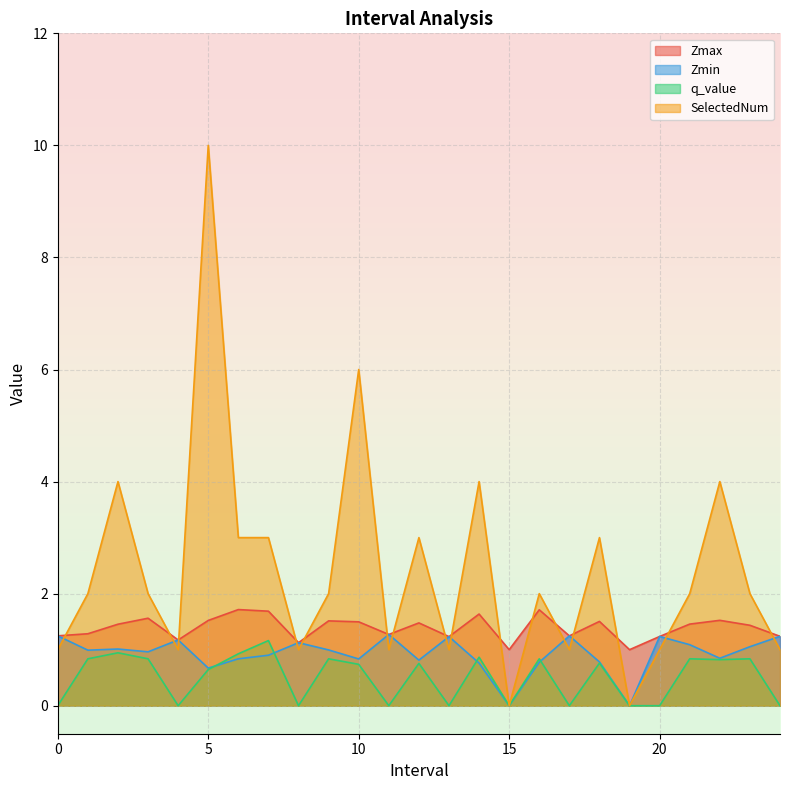

What is the difference between the maximum and minimum values in the Zmax series?

0.7